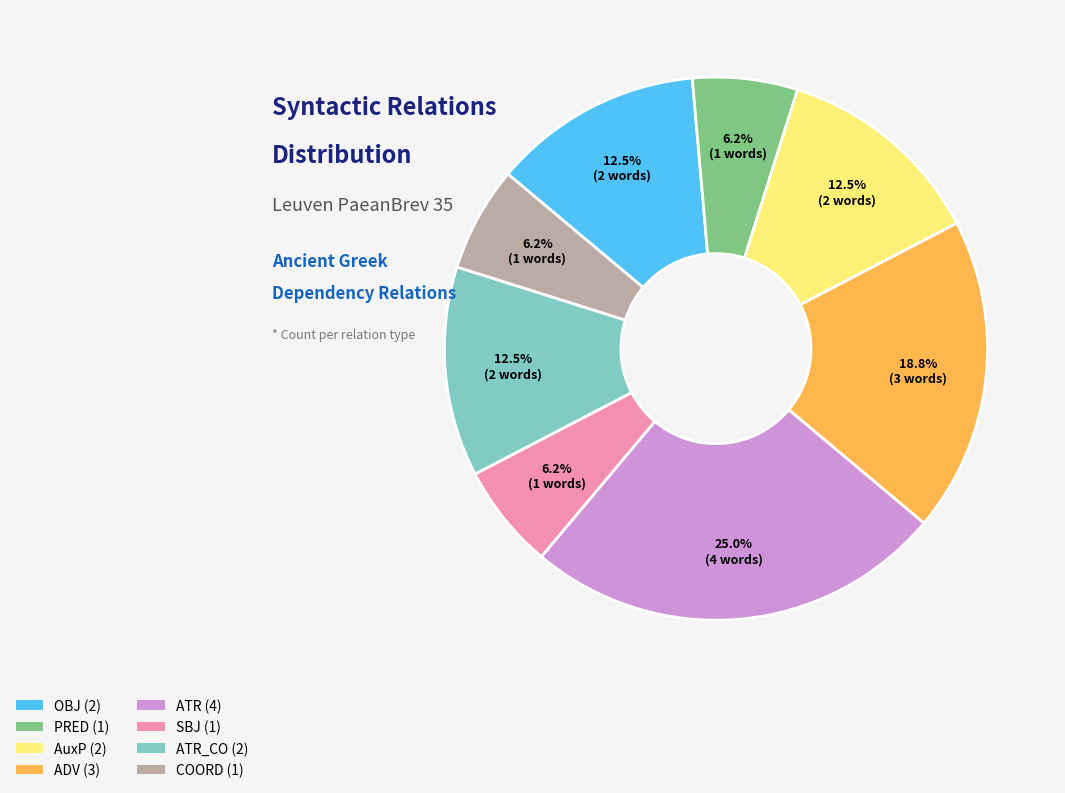

Is there a majority slice in this chart?

No